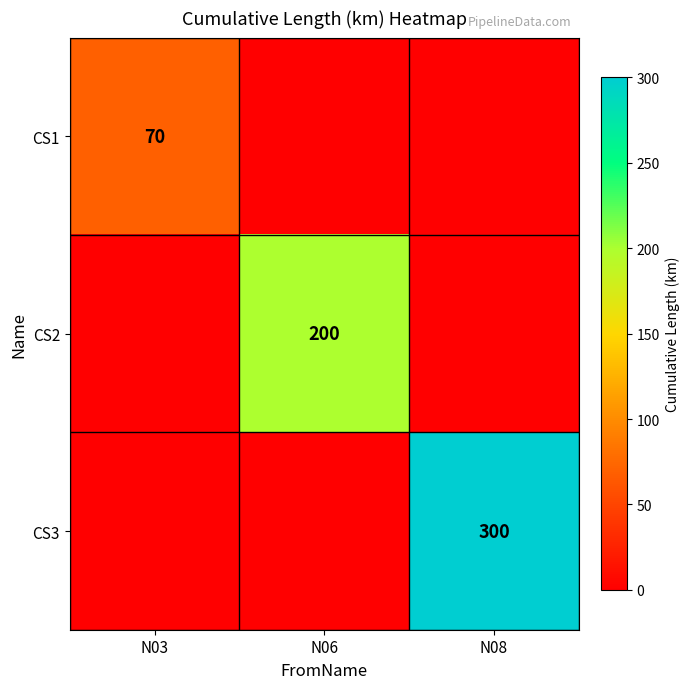

Is the value of CS1 at N03 greater than the value of CS2 at N06?

No